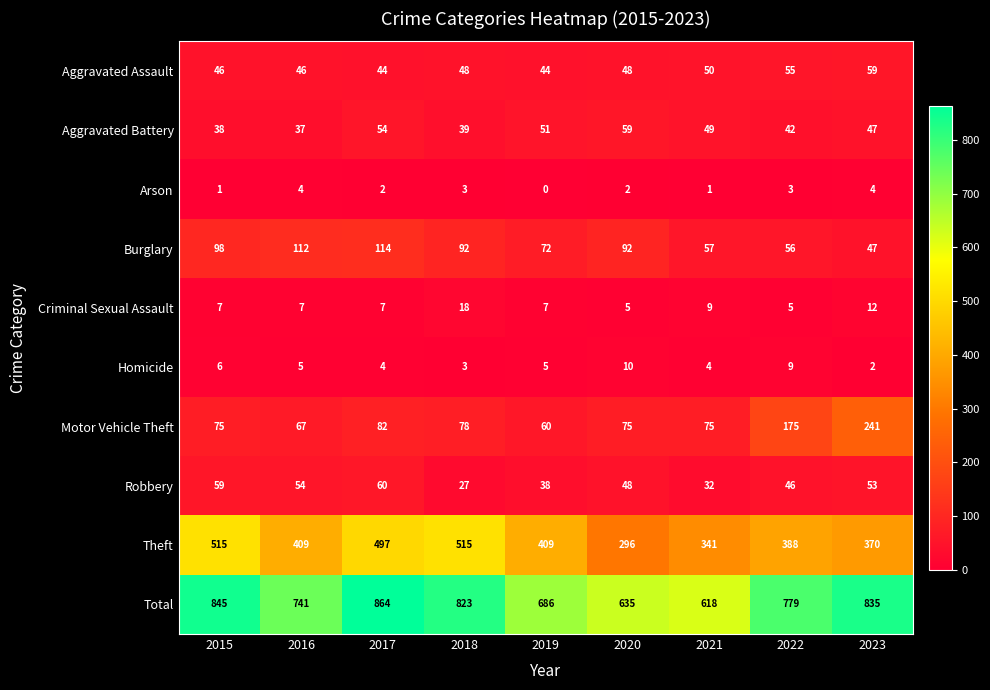

At which label is Criminal Sexual Assault closest to 11?

2023